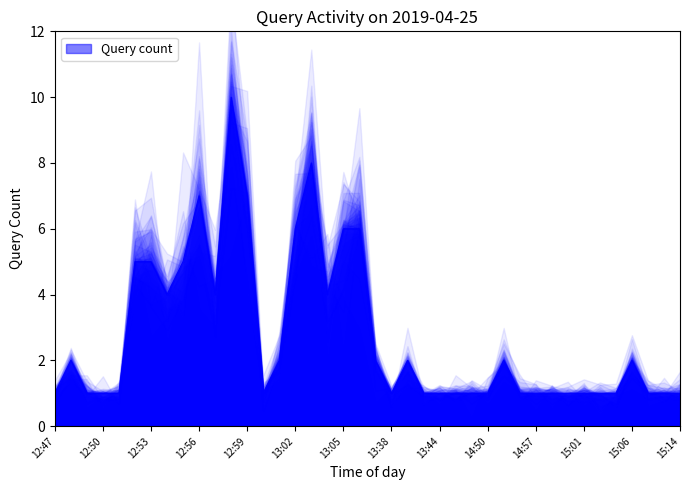

Count the values in the range 1 to 5.

33